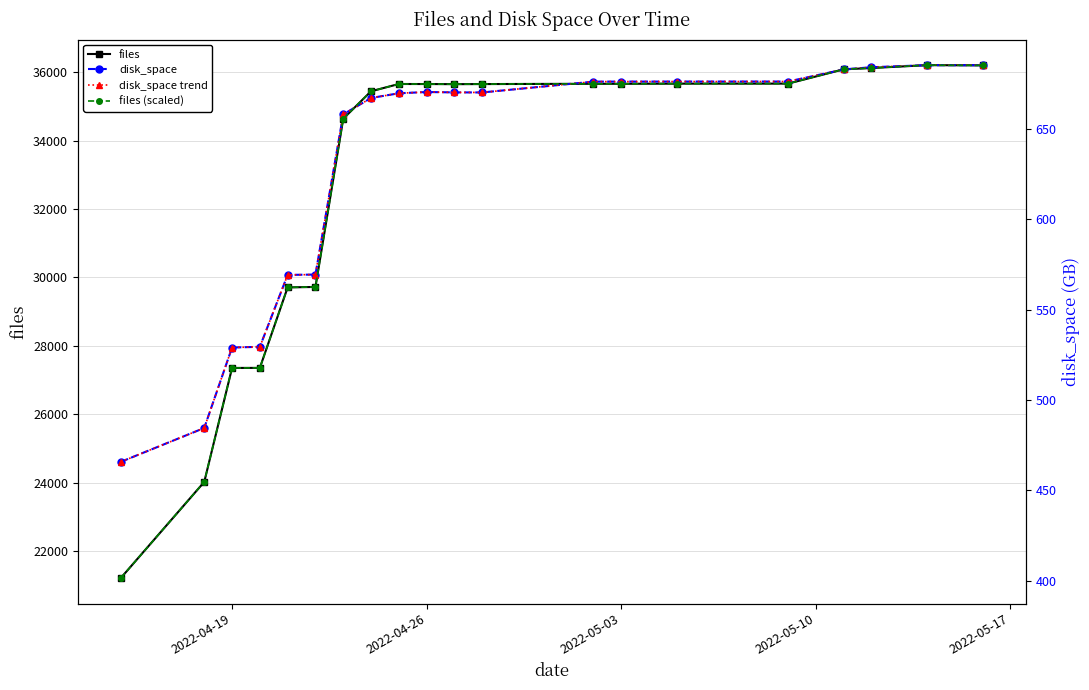

What is the smallest value displayed?

401.5